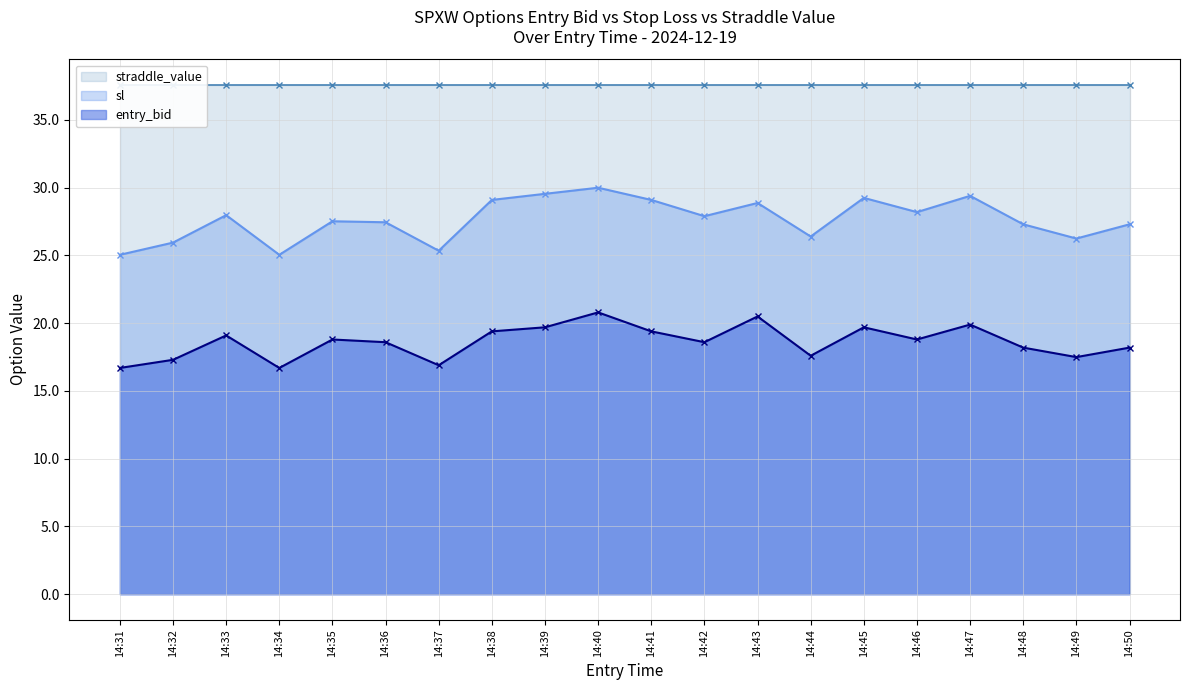

Between 14:34 and 14:46, which series saw the biggest shift?

sl